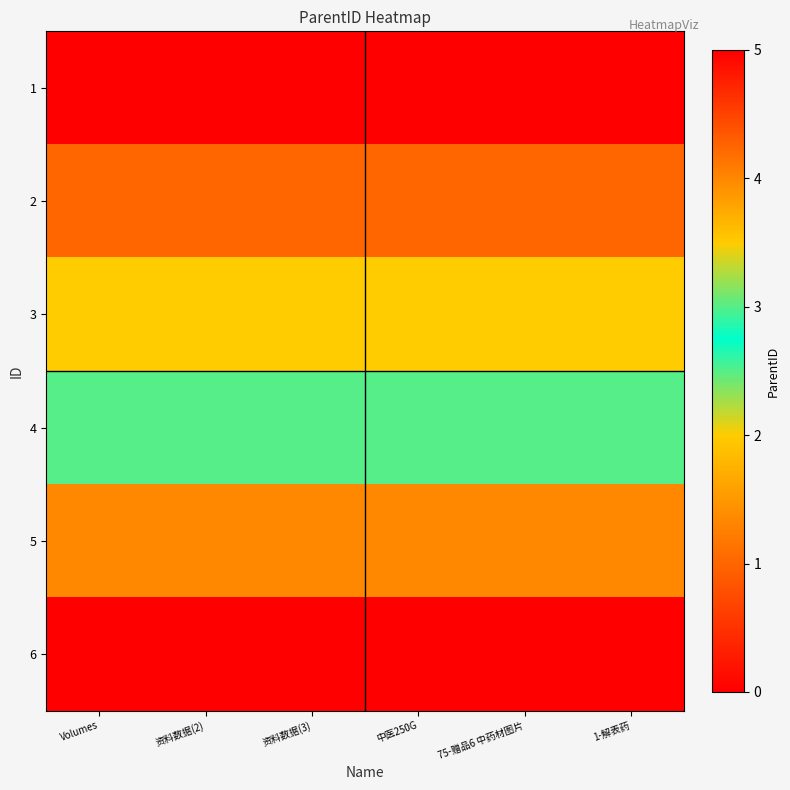

What is the spread (max minus min) of values at 1-解表药?

5